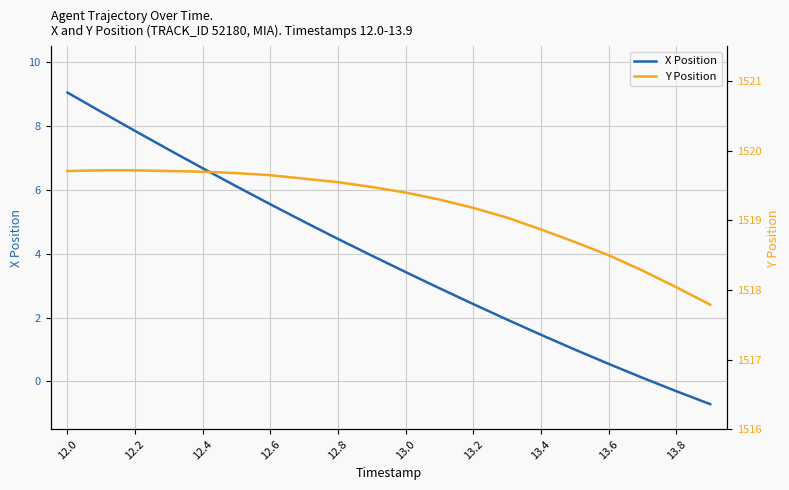

True or false: X Position has a value of 5.6 at 12.6.

True